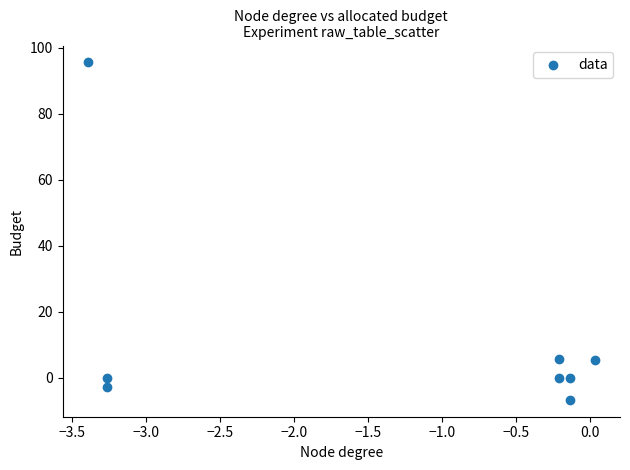

What is the average Y value?

12.2